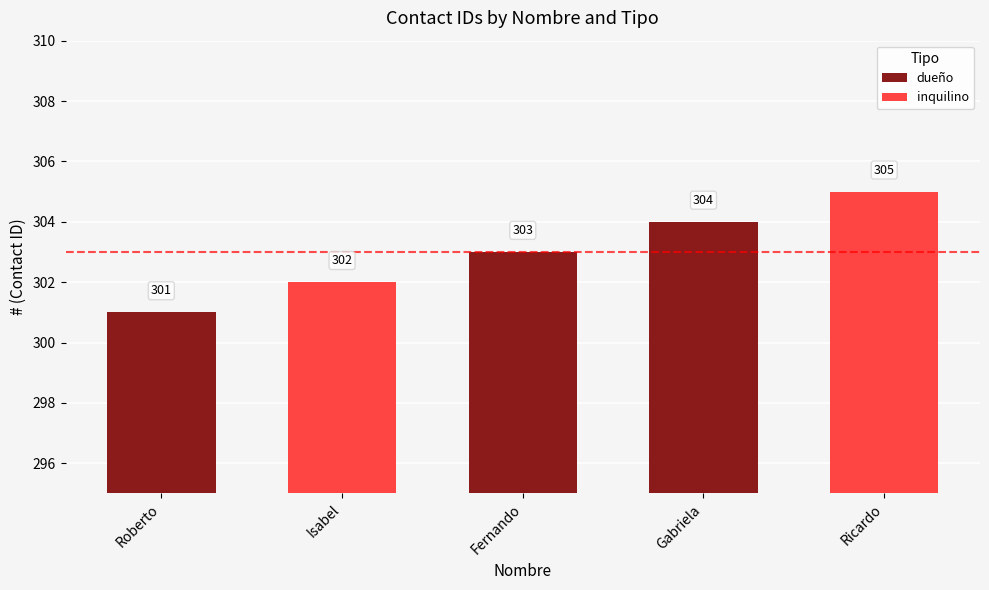

Rank the categories by dueño value from lowest to highest.

Roberto, Fernando, Gabriela